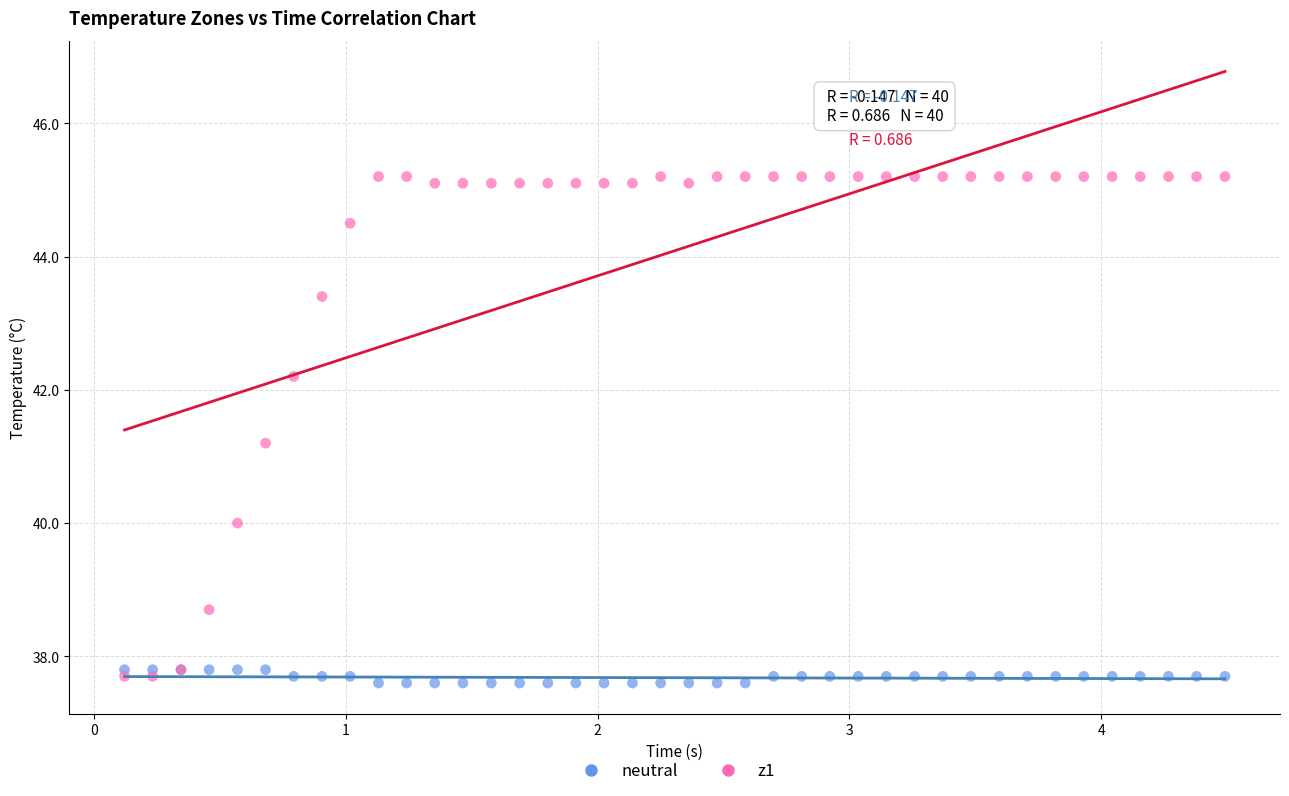

Which series contains the highest Y value?

z1